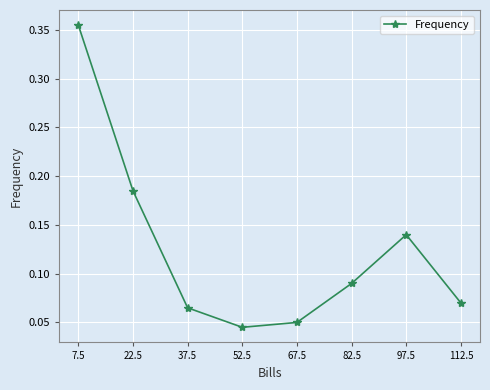

Count the values in the range 0 to 1.

8